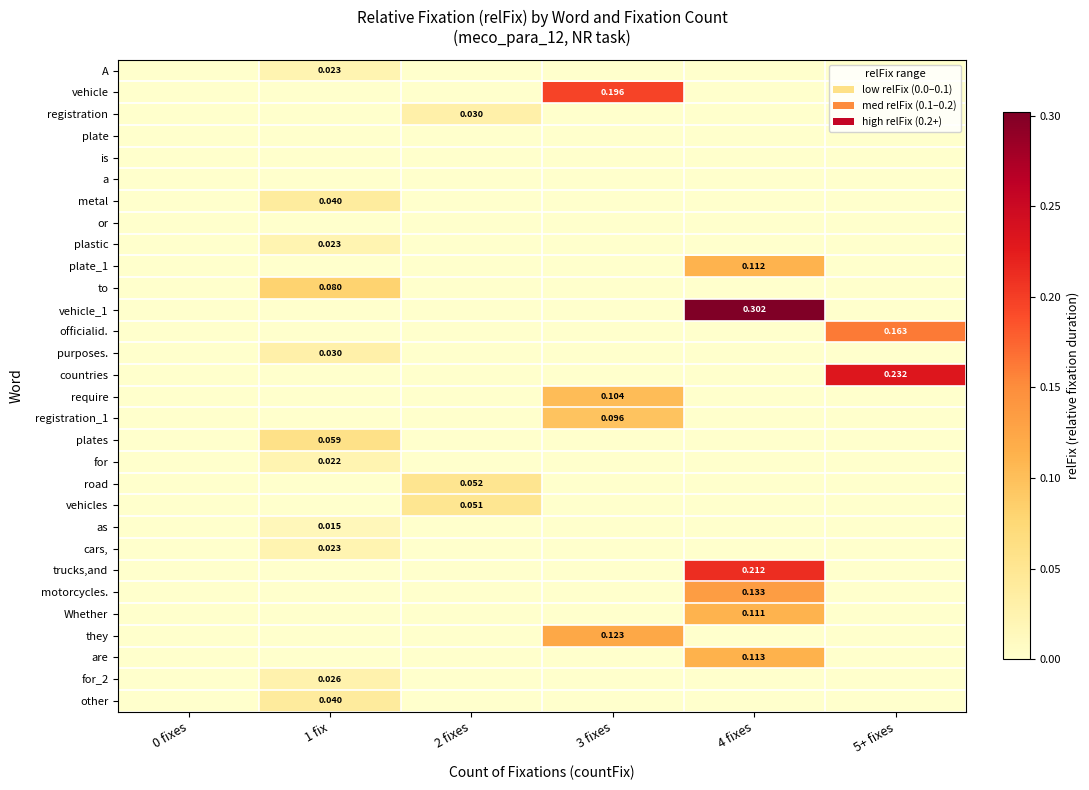

Is it true that for equals -0.0 at 3 fixes?

False